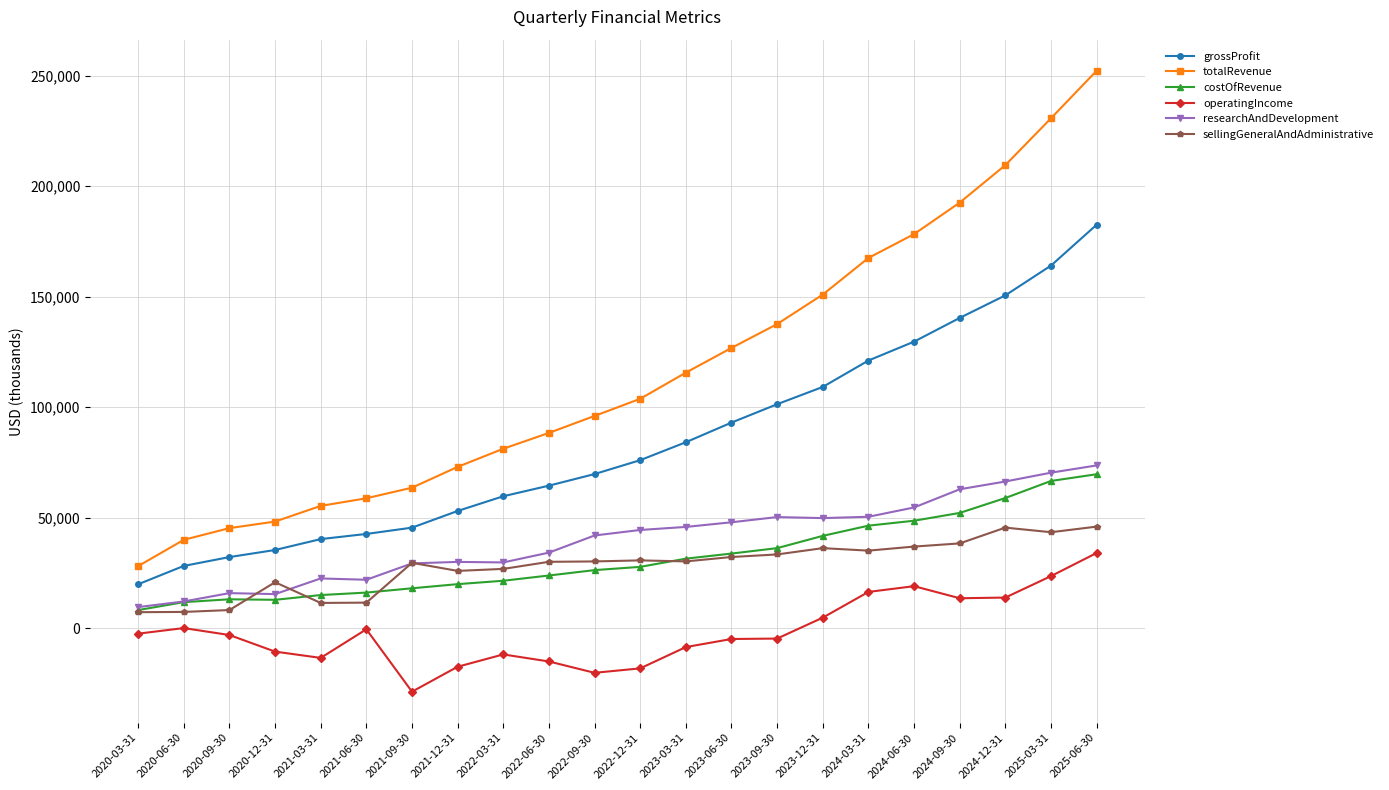

Between 2020-09-30 and 2020-12-31, which series saw the biggest shift?

sellingGeneralAndAdministrative